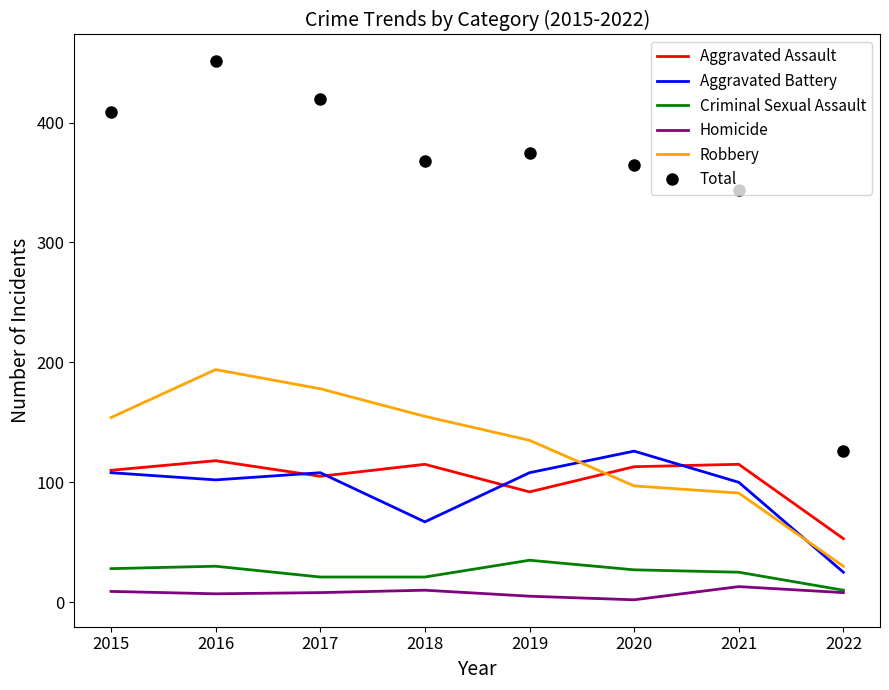

Is it true that Aggravated Battery equals 154 at 2017?

False